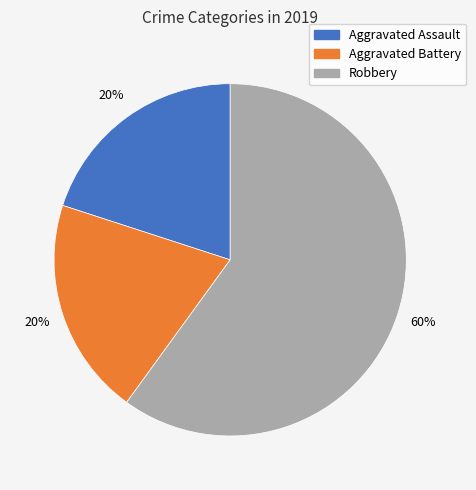

Which has a higher value, Aggravated Assault or Robbery?

Robbery